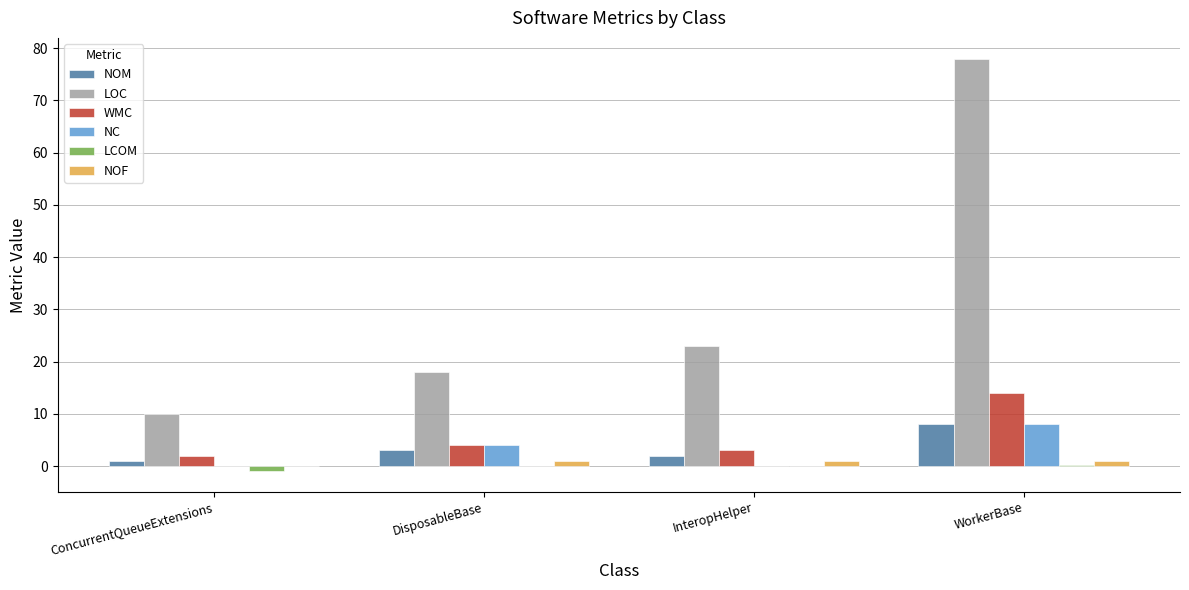

The value of WMC at ConcurrentQueueExtensions is 2.0. True or false?

True